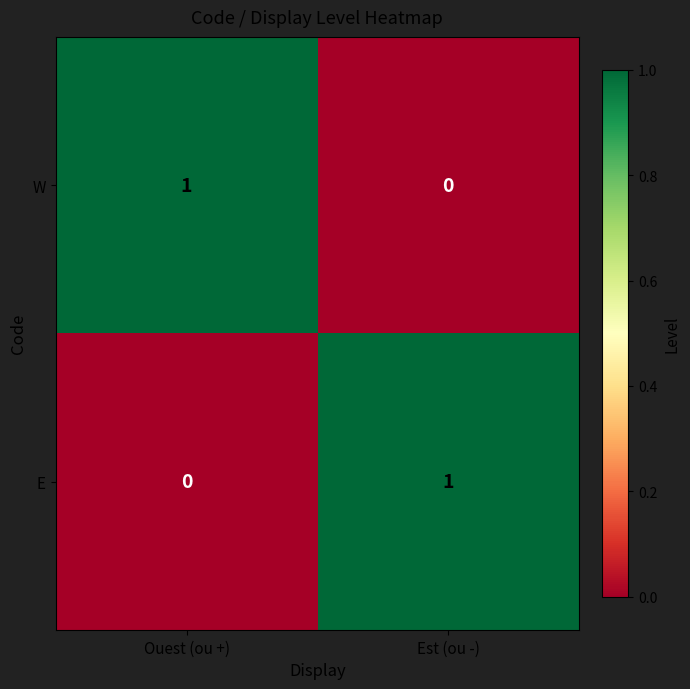

Which category has the lowest value in the W series?

Est (ou -)